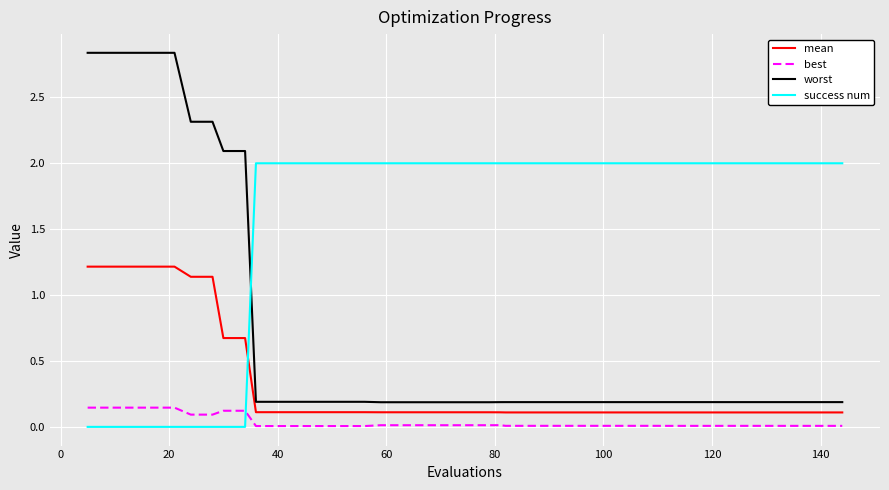

Count the number of categories in the chart.

40